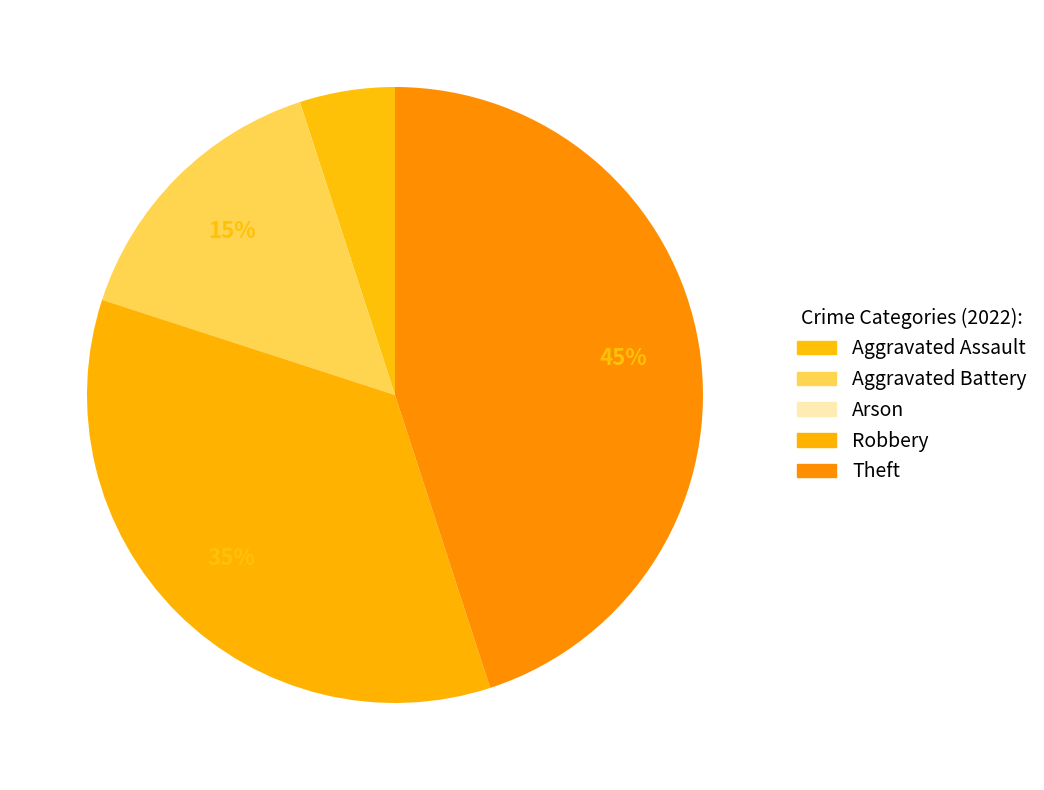

What is the change in value from Arson to Robbery?

+7